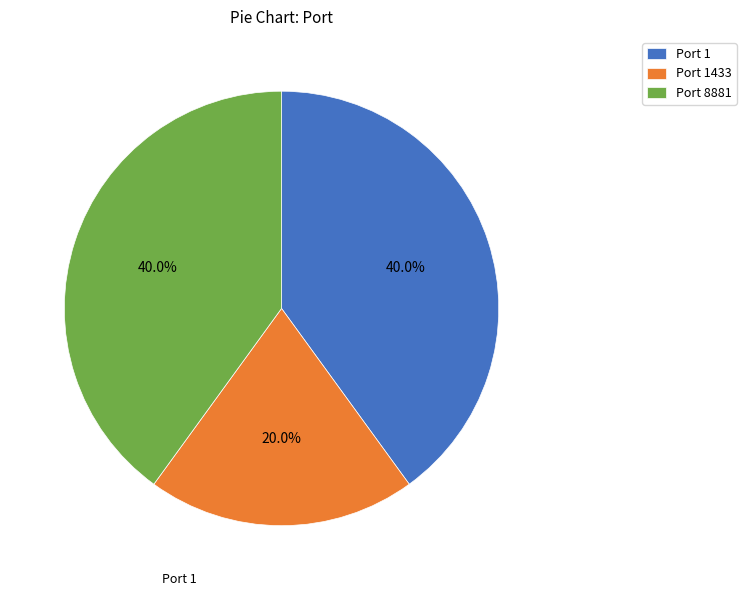

Does Port 8881 account for over 50% of the chart?

No